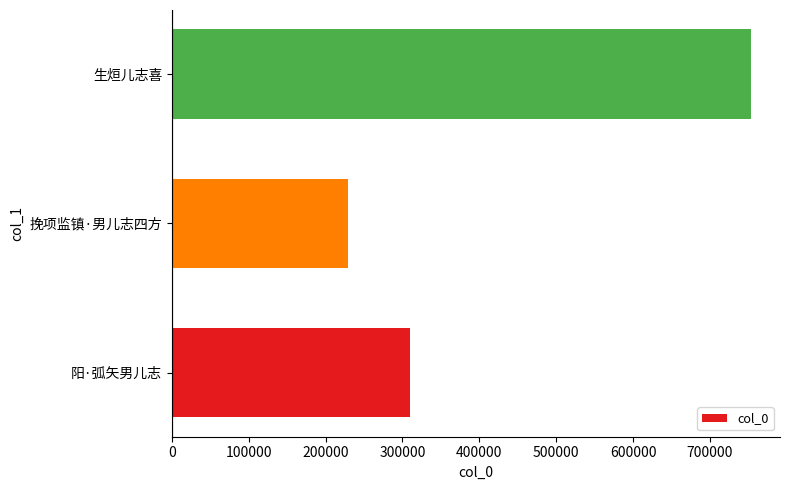

At which label is the value closest to 491072?

阳·弧矢男儿志